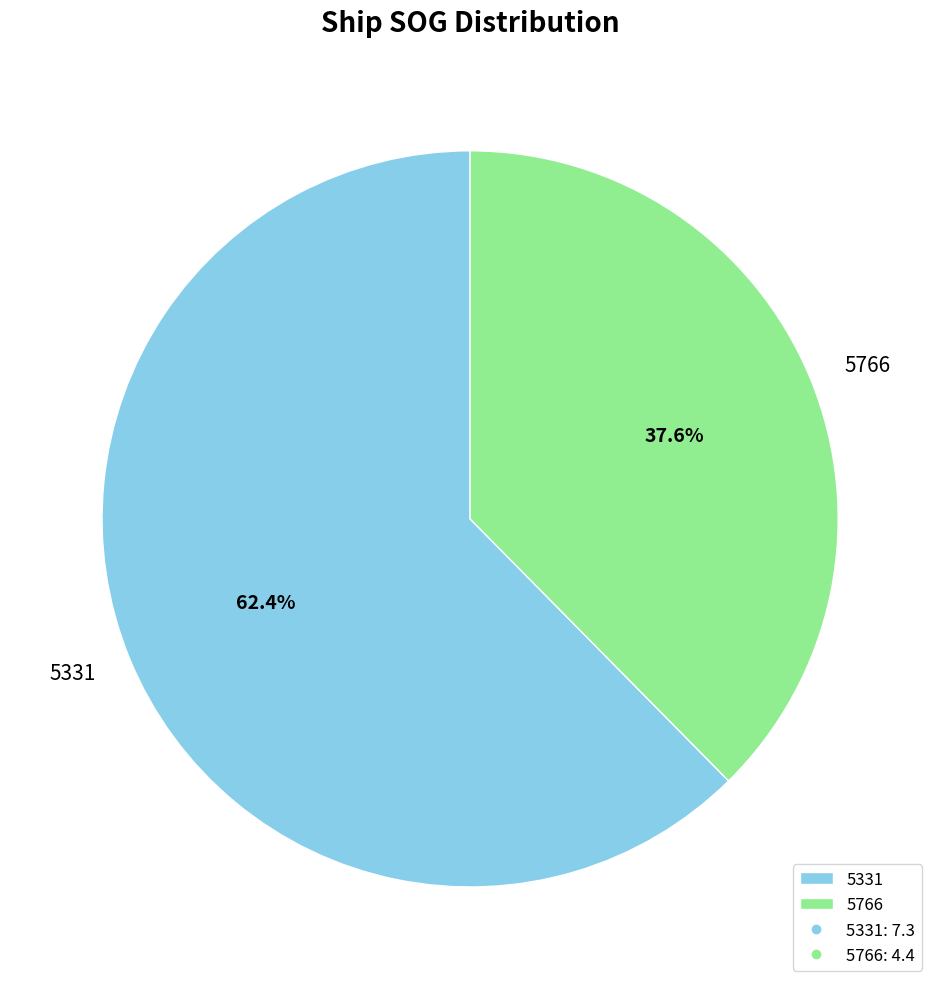

The 5331 slice represents 72% of the pie. True or false?

False